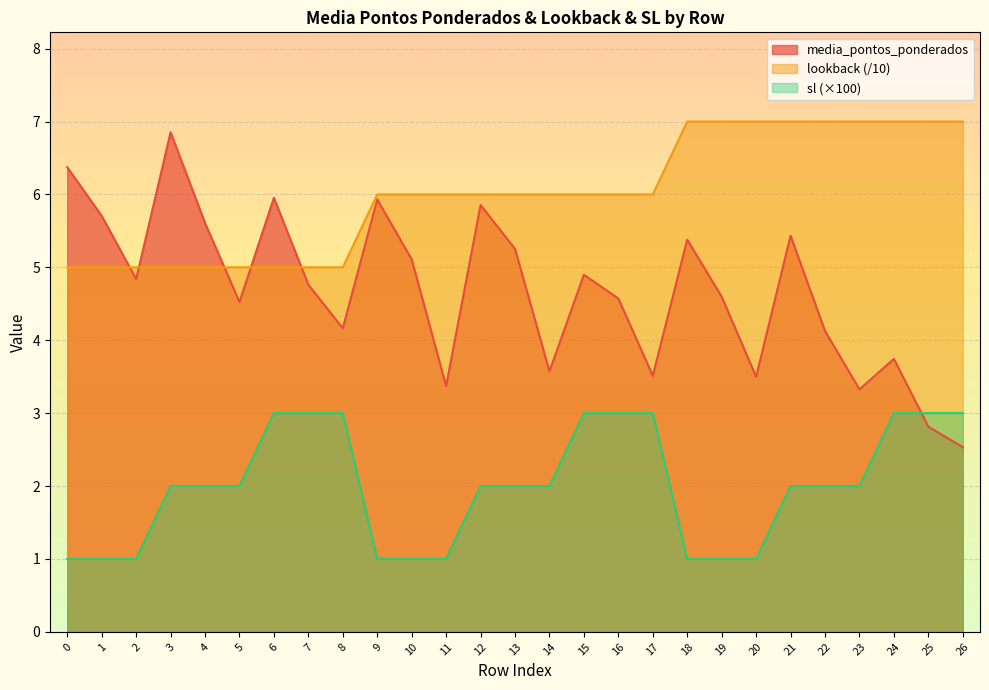

How many sl values are between 1 and 3?

27